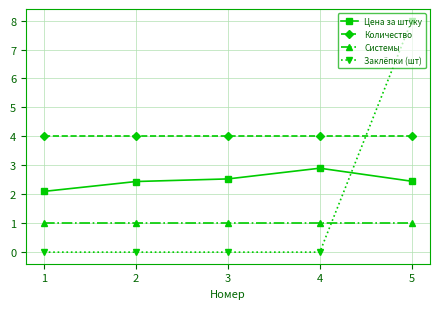

At 1, list the series in order from smallest to largest.

Заклёпки (шт), Системы, Цена за штуку, Количество